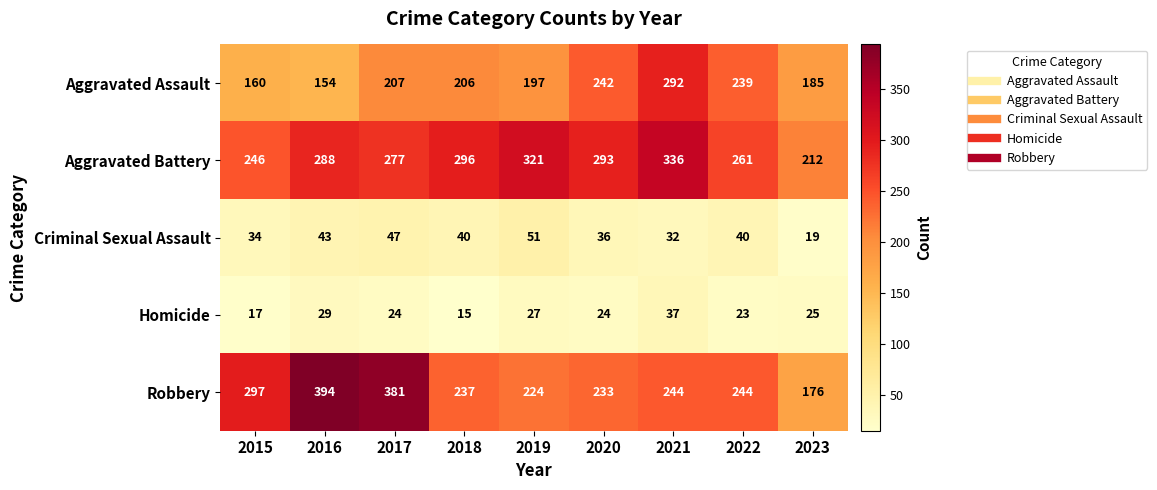

At which category does the chart reach its peak across all series?

2016